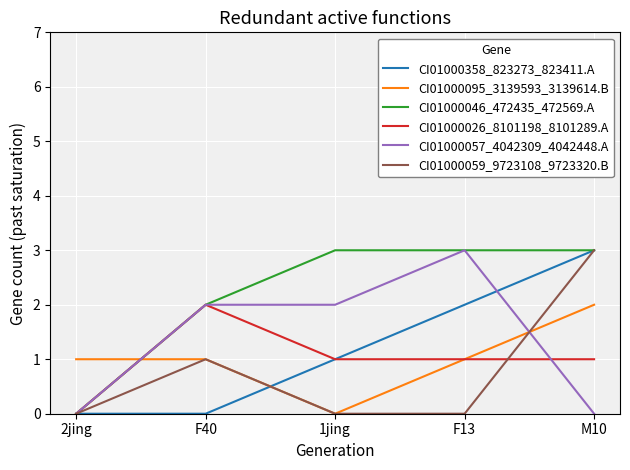

Between F40 and M10, which series saw the biggest shift?

CI01000358_823273_823411.A